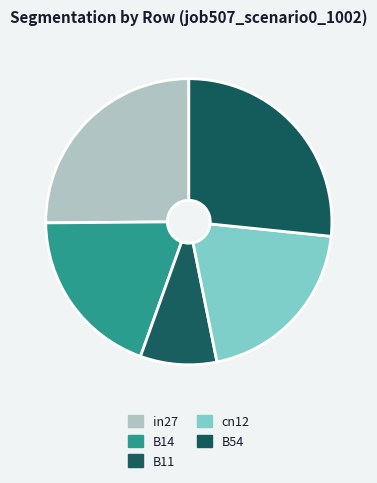

To the nearest percent, what portion does in27 represent?

25%